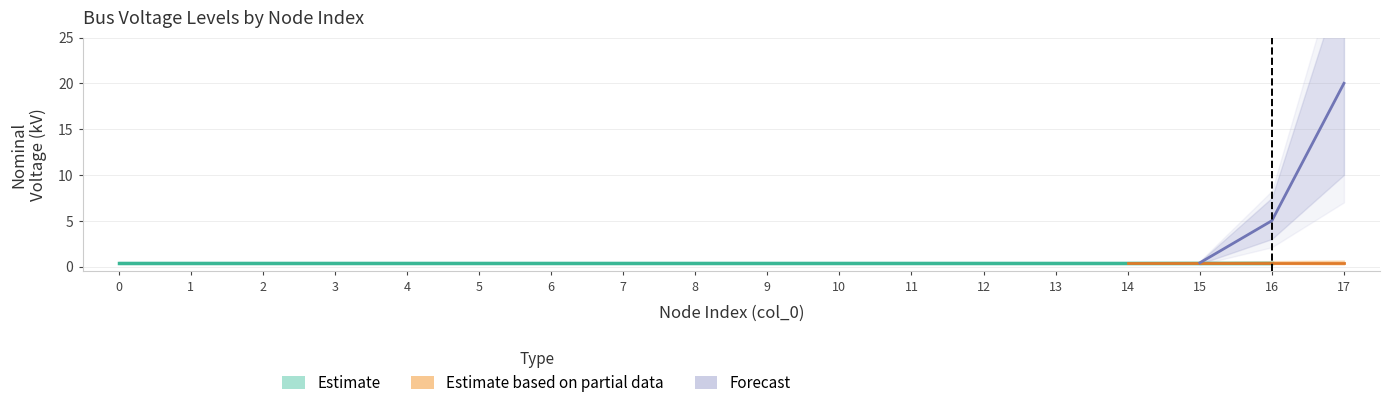

How many intersections are there between MV node (20 kV) and LV nodes (0.4 kV)?

1